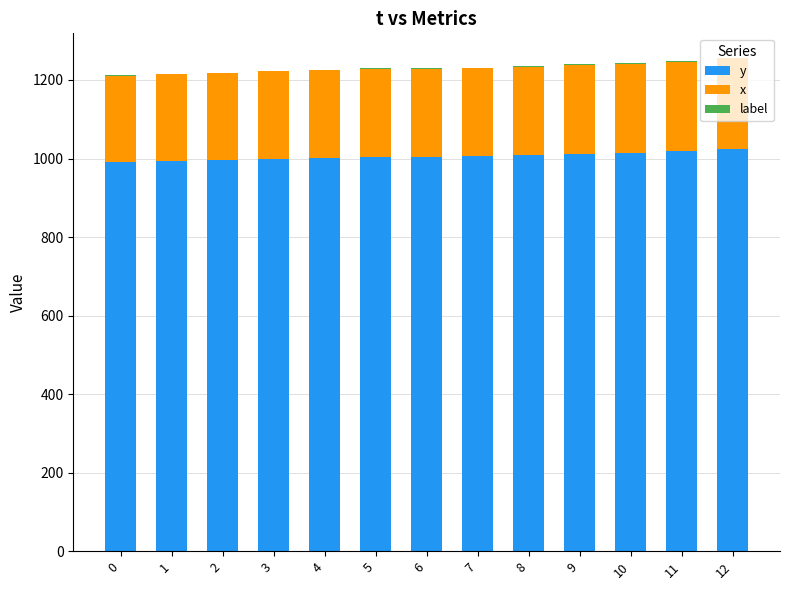

How many categories are shown in the chart?

13